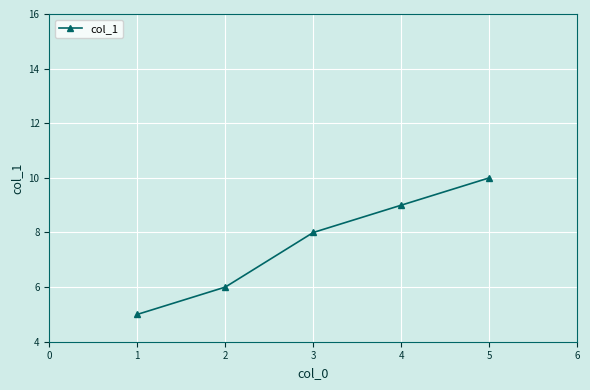

Is it true that the value at 1 is 7?

False